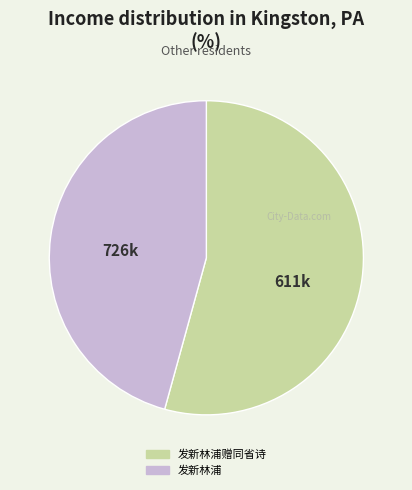

Is there a majority slice in this chart?

Yes